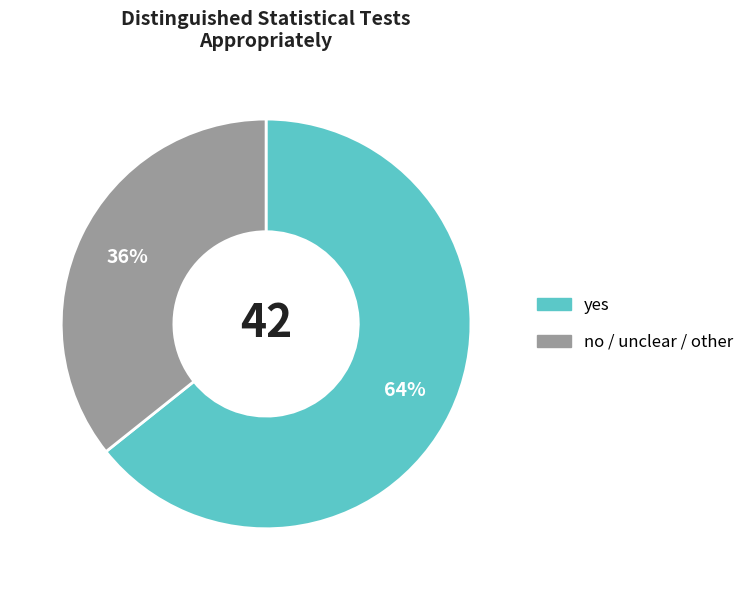

Is there any slice that represents more than half of the pie?

Yes